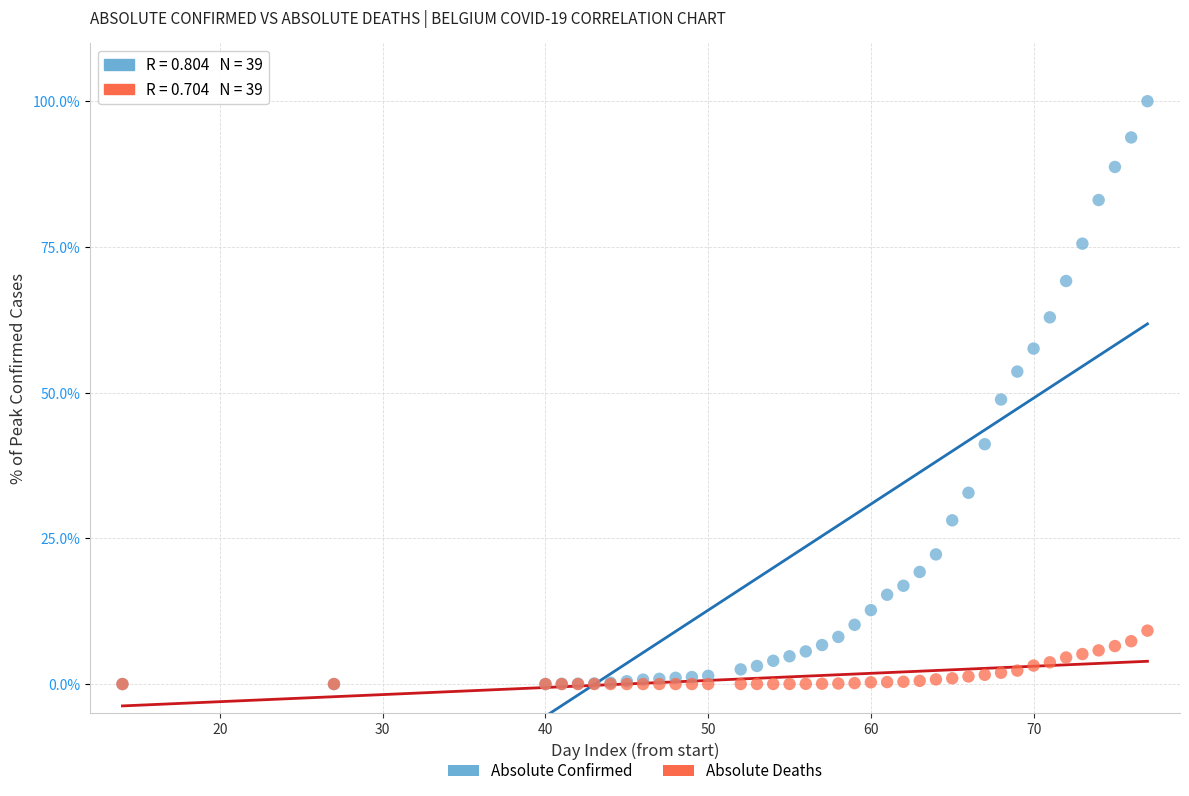

Which series has the widest spread of Y values?

Absolute Confirmed